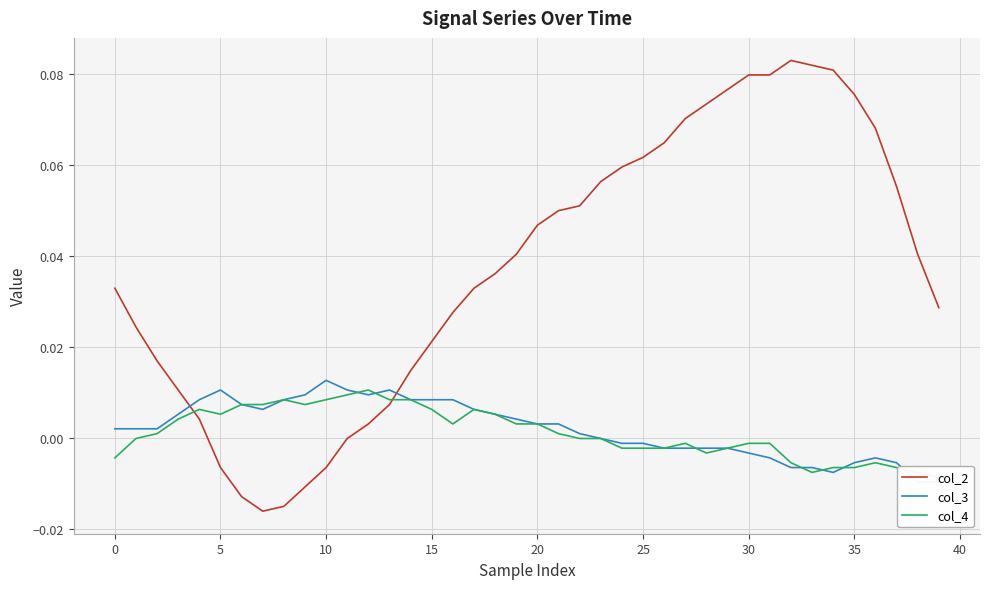

True or false: col_2 has a value of 0.0 at 21.

False